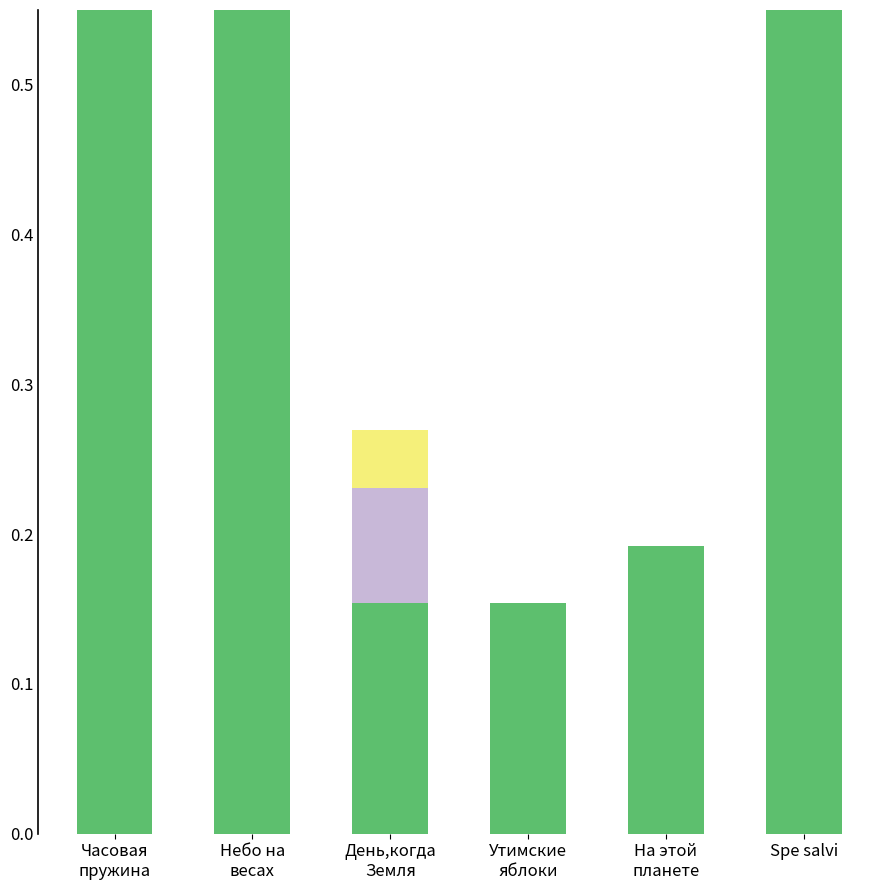

Which series changed the most between Утимские
яблоки and На этой
планете?

11.08 18:35